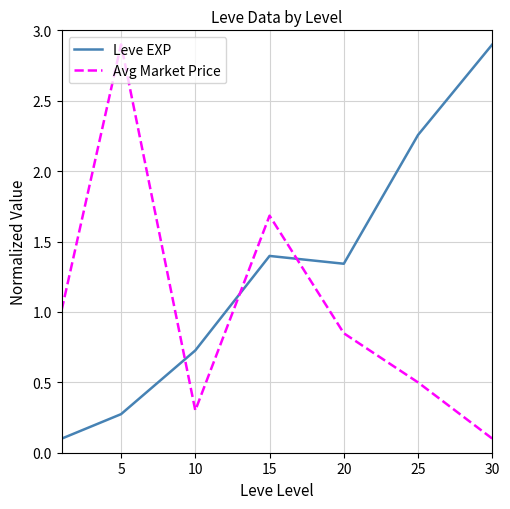

True or false: Leve EXP and Avg Market Price cross at least once.

True